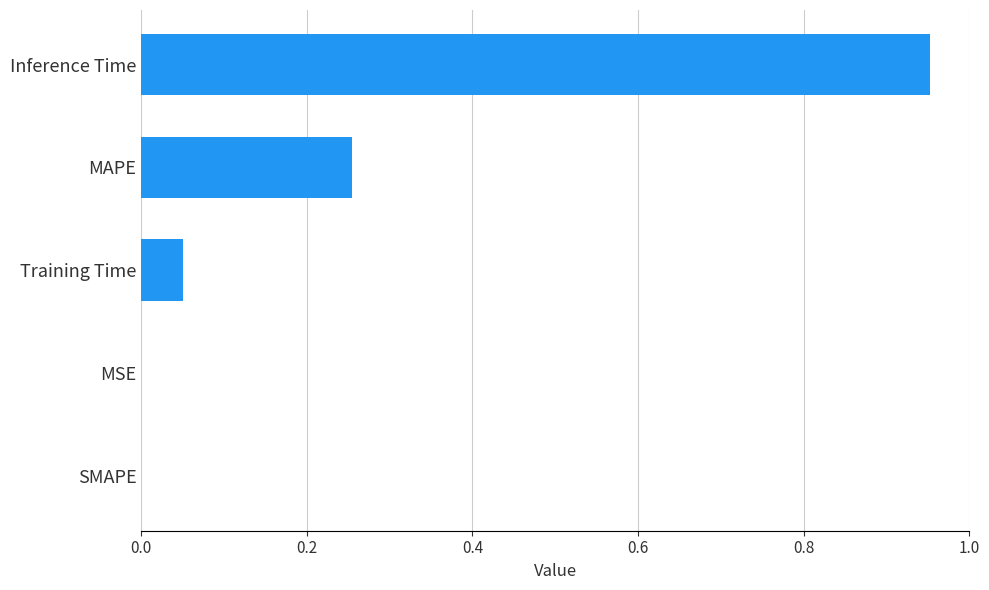

At which category does the chart reach its peak across all series?

Inference Time